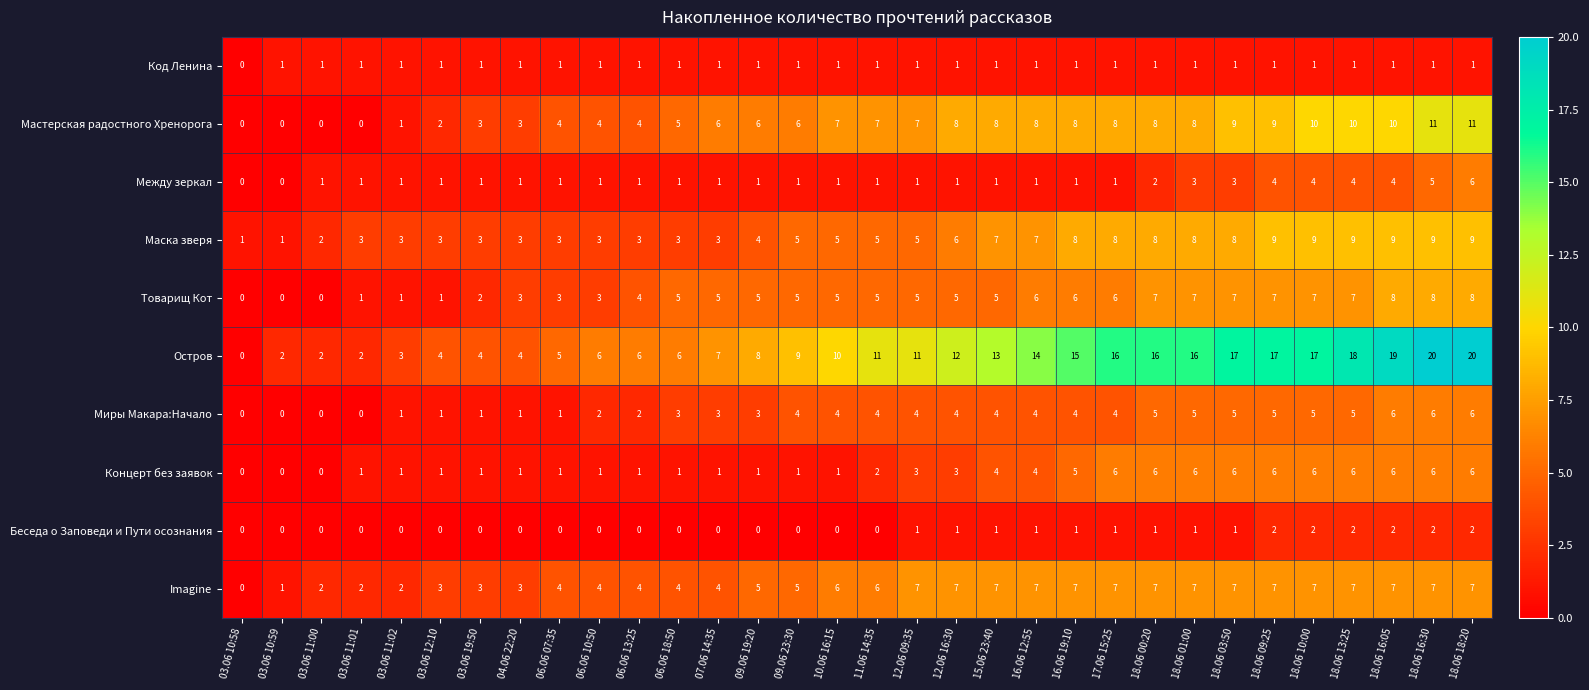

Is it true that Мастерская радостного Хренорога equals 5 at 17.06 15:25?

False